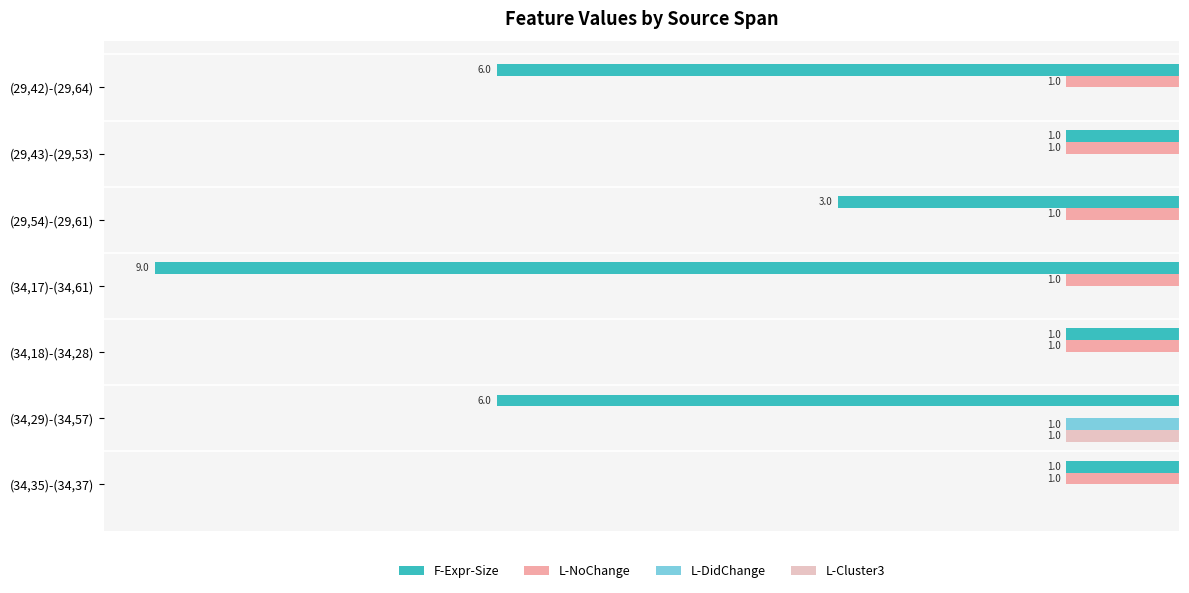

What are all the series names shown in the legend?

F-Expr-Size, L-NoChange, L-DidChange, L-Cluster3